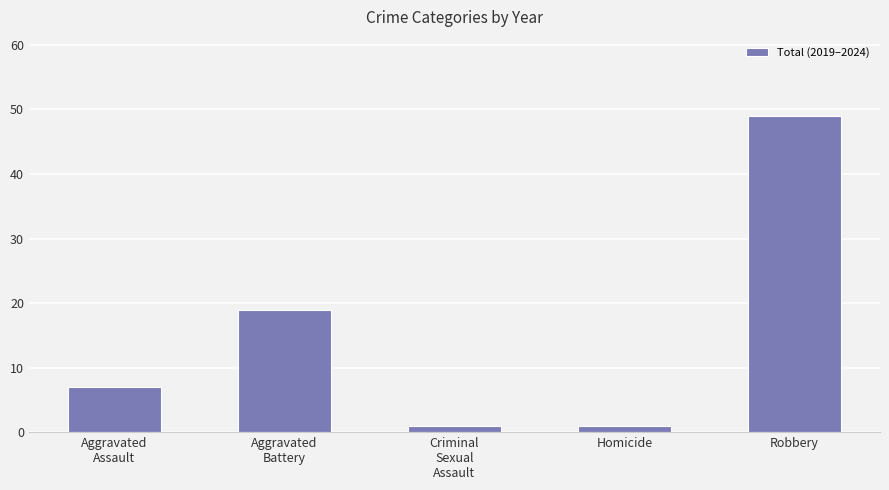

Reading left to right, what are all the values shown in this chart?

Aggravated
Assault=7	Aggravated
Battery=19	Criminal
Sexual
Assault=1	Homicide=1	Robbery=49